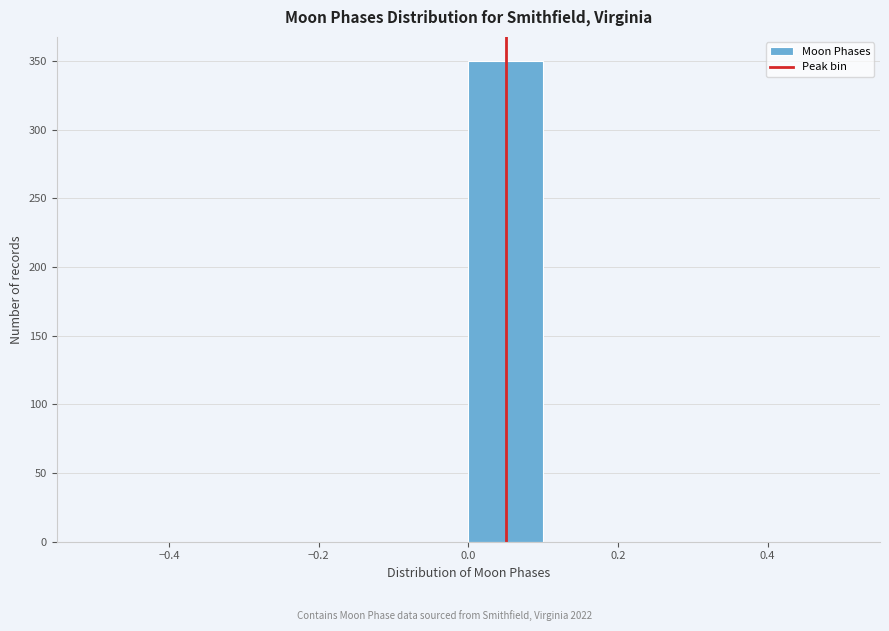

Reading left to right, list every bar in this chart as the range it spans on the x-axis followed by its height. The values are not printed on the chart, so give them approximately, as read against the axis.

-0.5 to -0.4: 0
-0.4 to -0.3: 0
-0.3 to -0.2: 0
-0.2 to -0.1: 0
-0.1 to 0.0: 0
0.0 to 0.1: 350
0.1 to 0.2: 0
0.2 to 0.3: 0
0.3 to 0.4: 0
0.4 to 0.5: 0